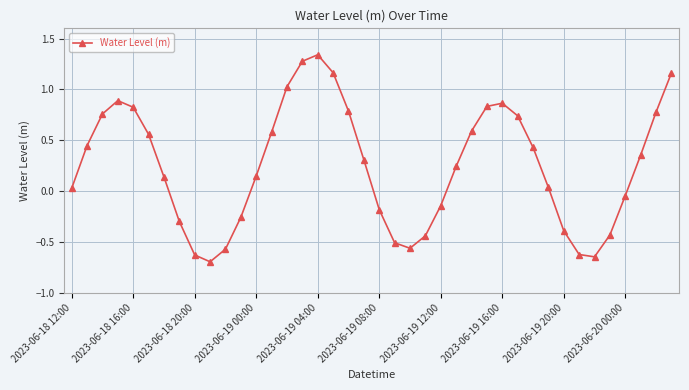

What is the value of the 21st point from the left?

-0.2